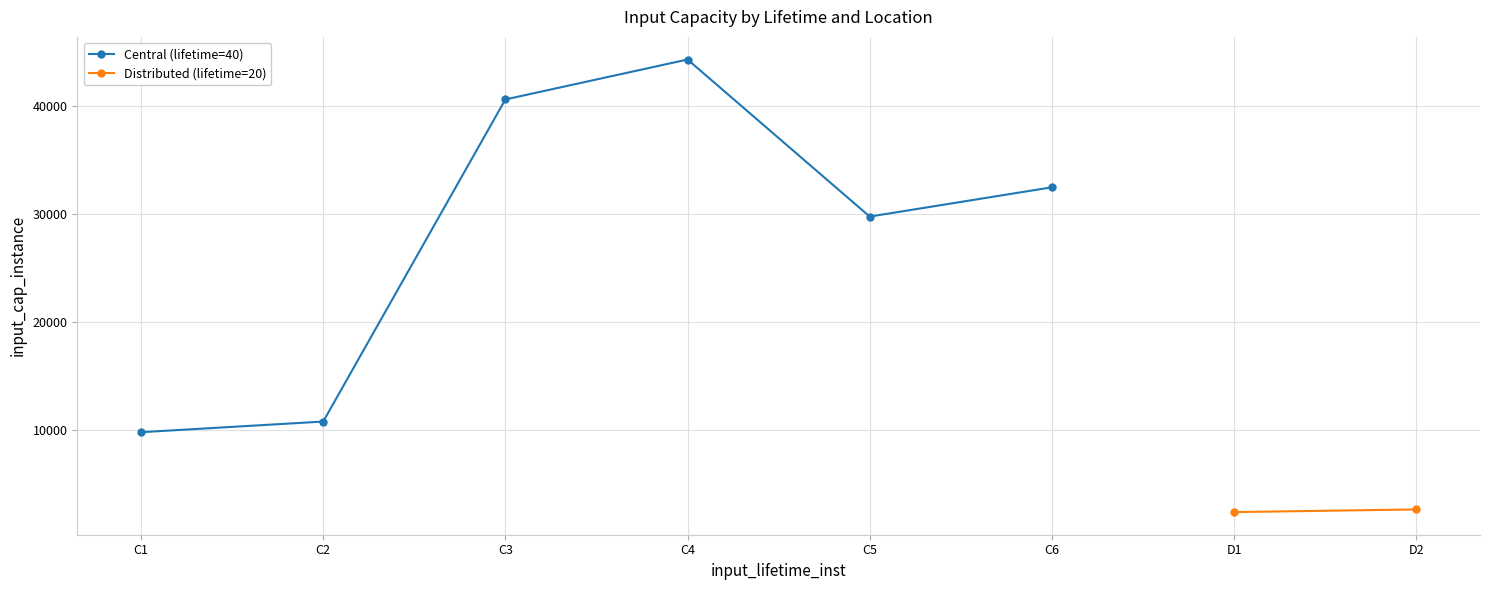

Rank the categories by value from lowest to highest.

C1, C2, C5, C6, C3, C4